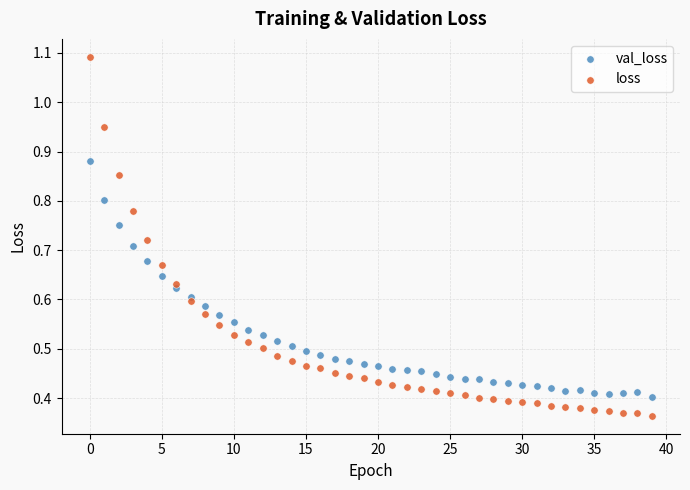

Which series contains the highest Y value?

loss